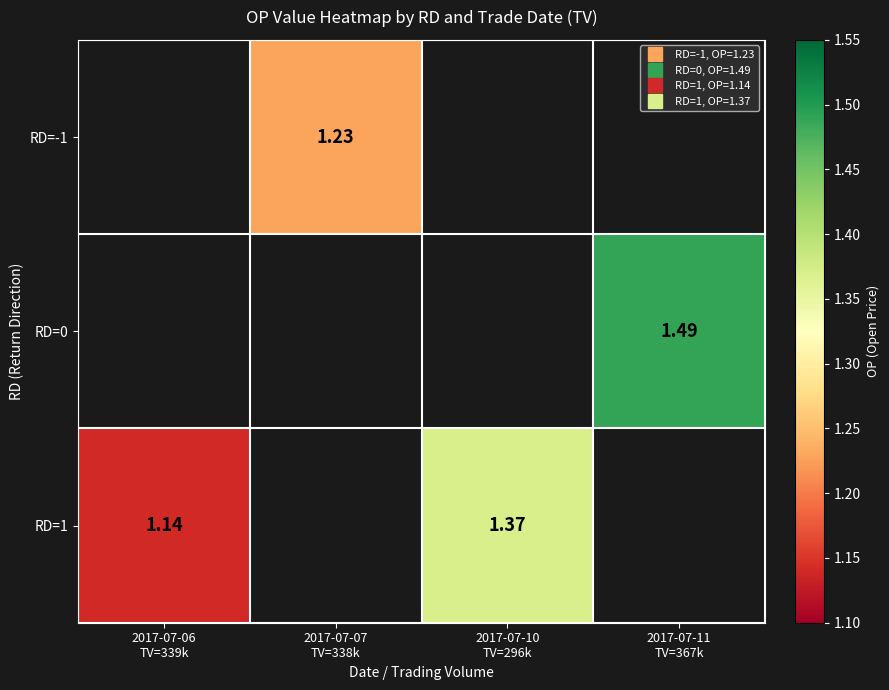

Which category has the highest value across all series?

2017-07-11
TV=367k